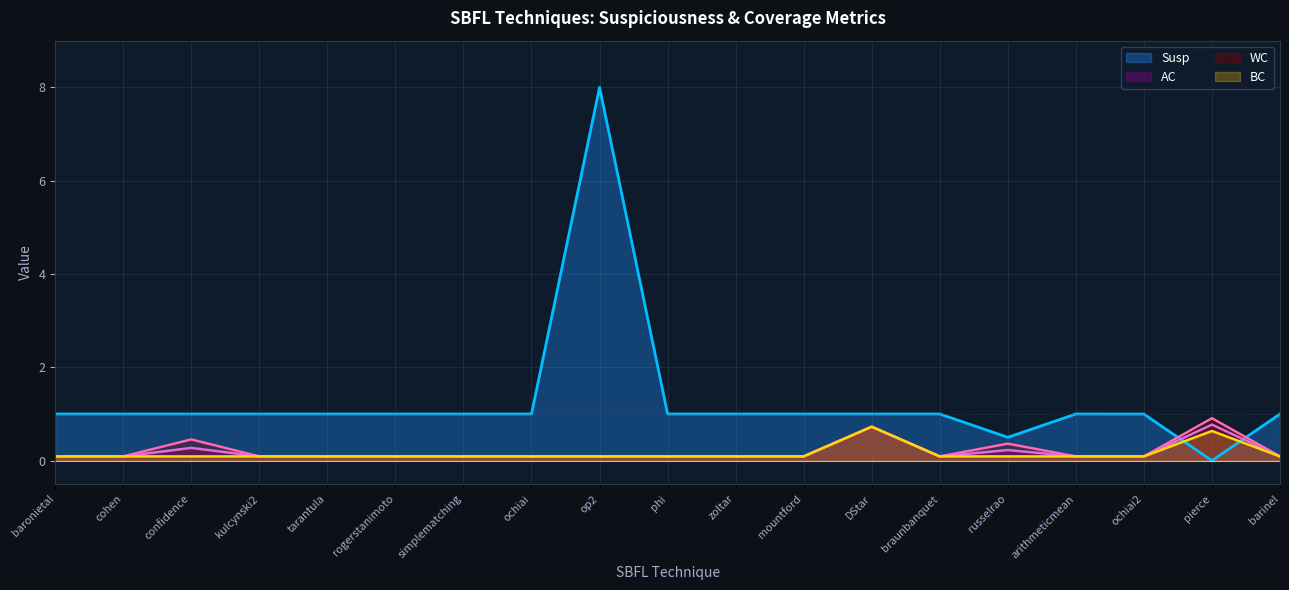

What is the highest value of the BC series?

0.7